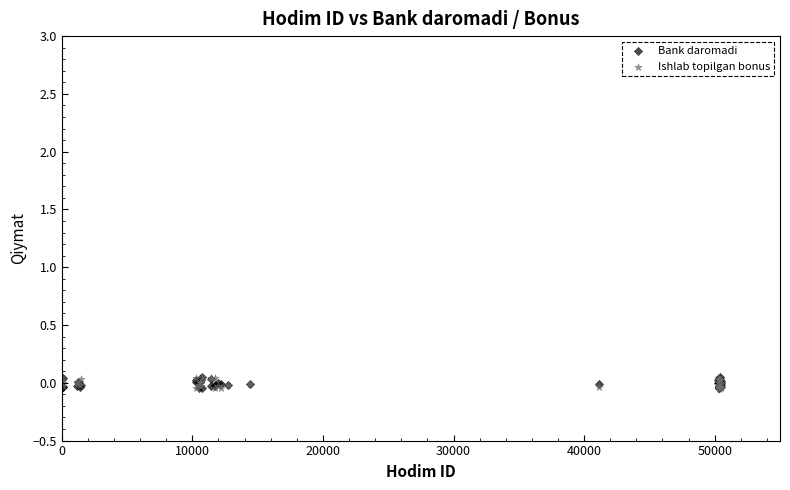

What are all the series names shown in the legend?

Bank daromadi, Ishlab topilgan bonus